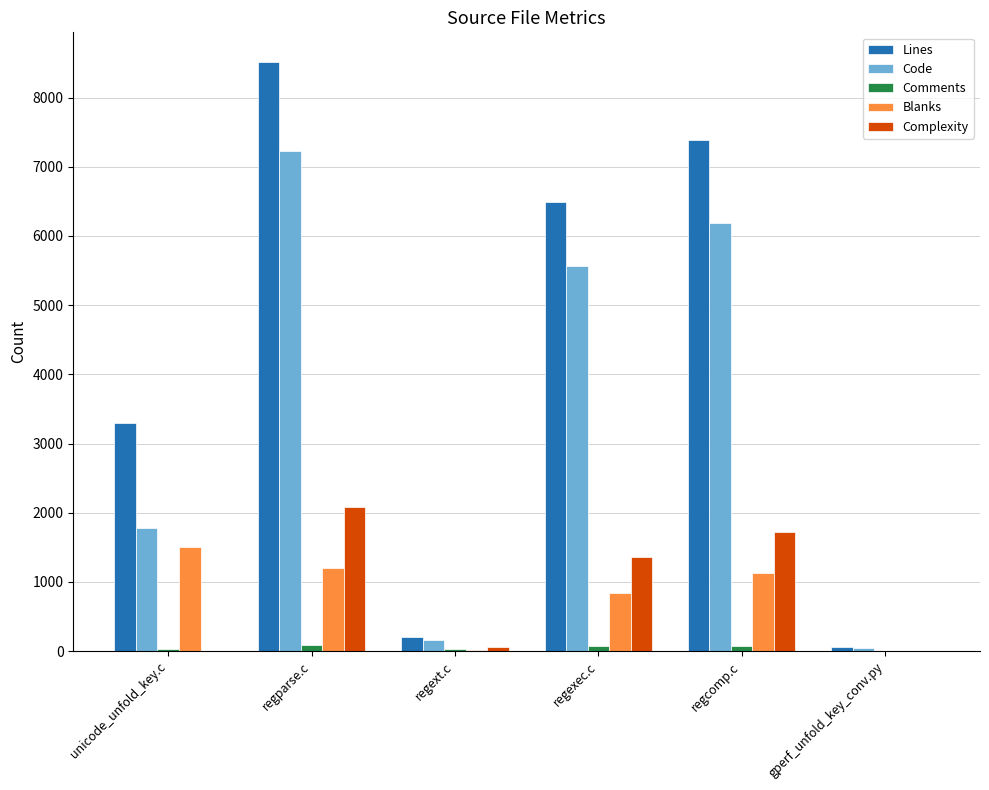

At which category is the sum across all series the highest?

regparse.c